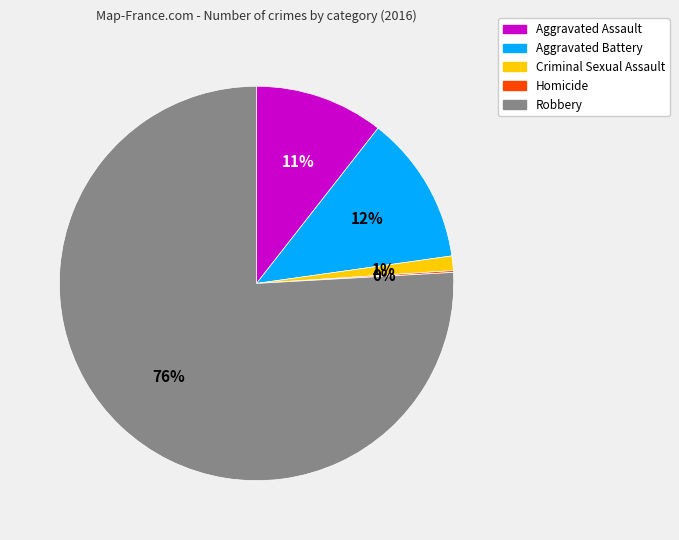

What is the largest slice in the pie chart?

Robbery